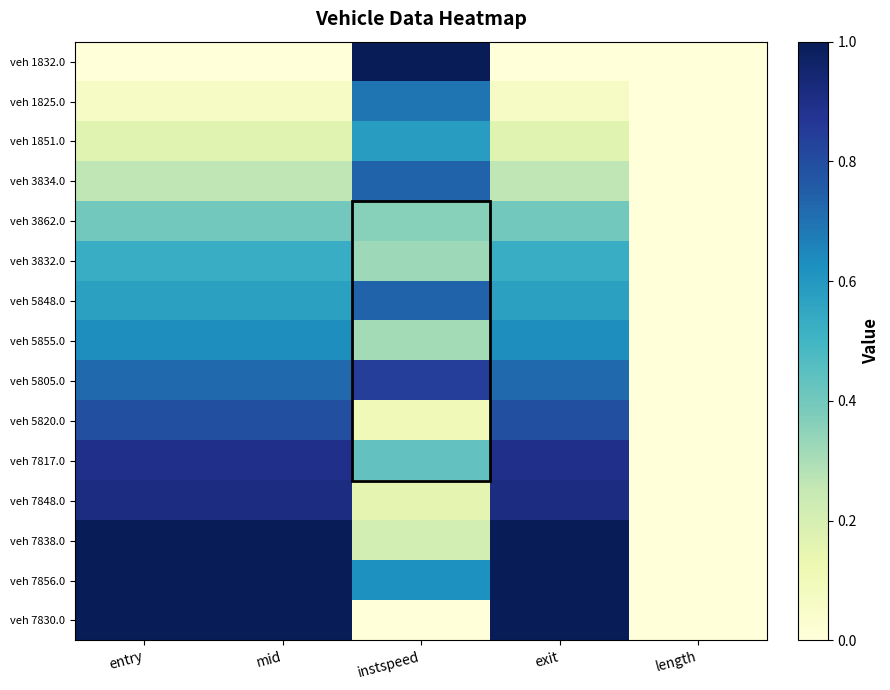

How many series are shown in this chart?

15